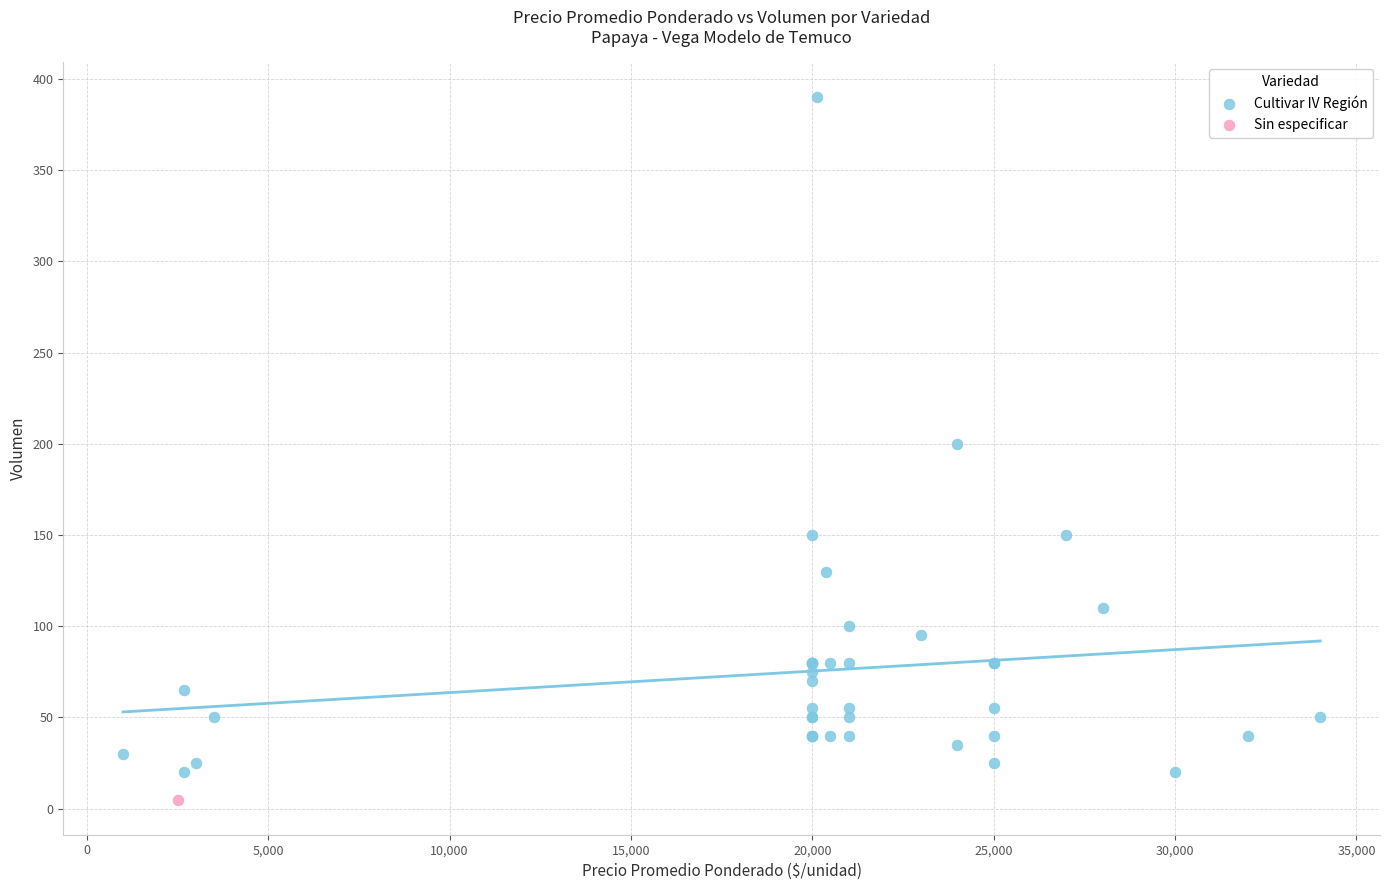

What are all the series names shown in the legend?

Cultivar IV Región, Sin especificar